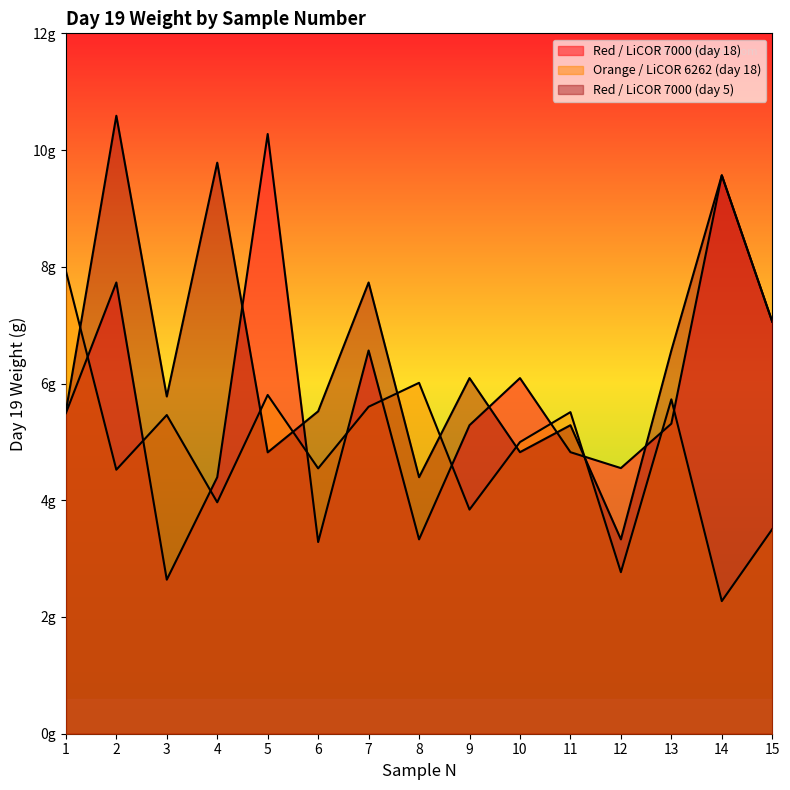

Is it true that red_7000_day5 equals 7.1 at 15?

True